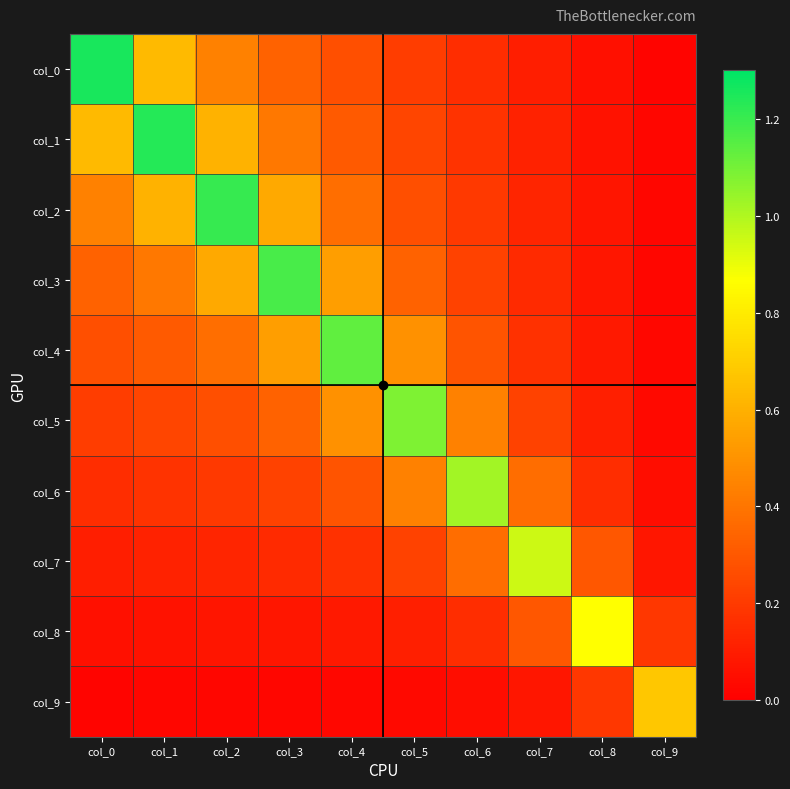

What is the spread (max minus min) of values at col_8?

0.8